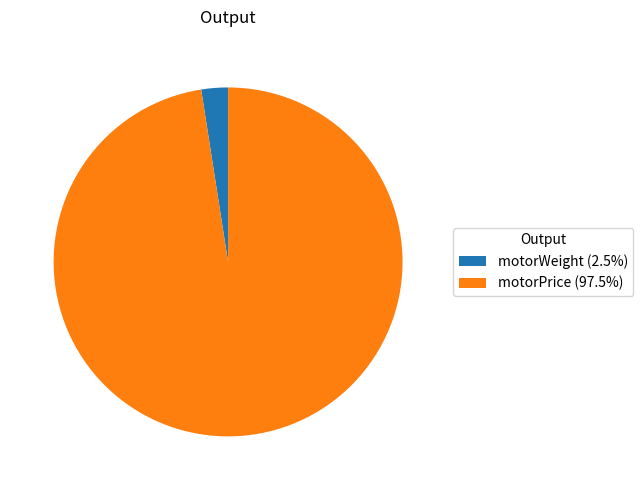

Count the number of slices in the pie.

2